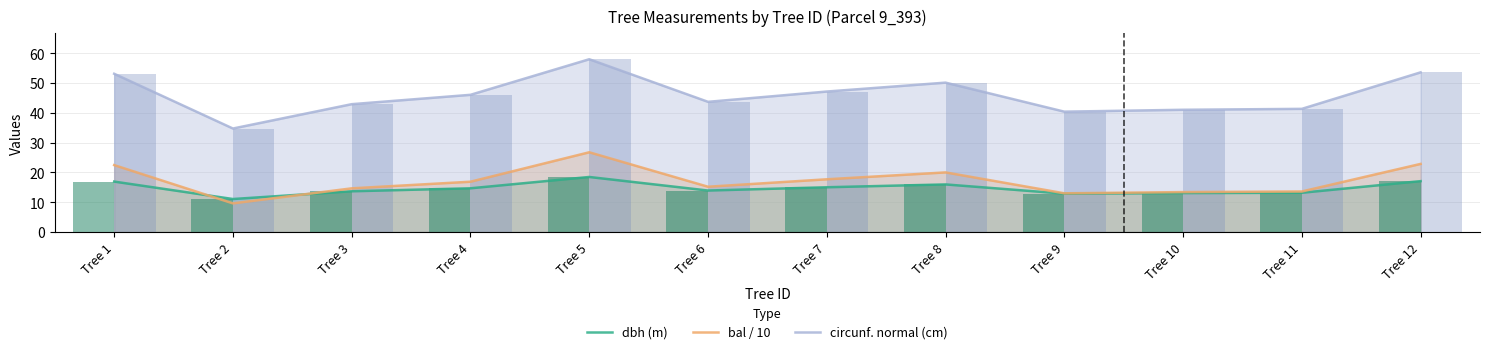

At which label is circunf. normal (cm) closest to 46?

Tree 4